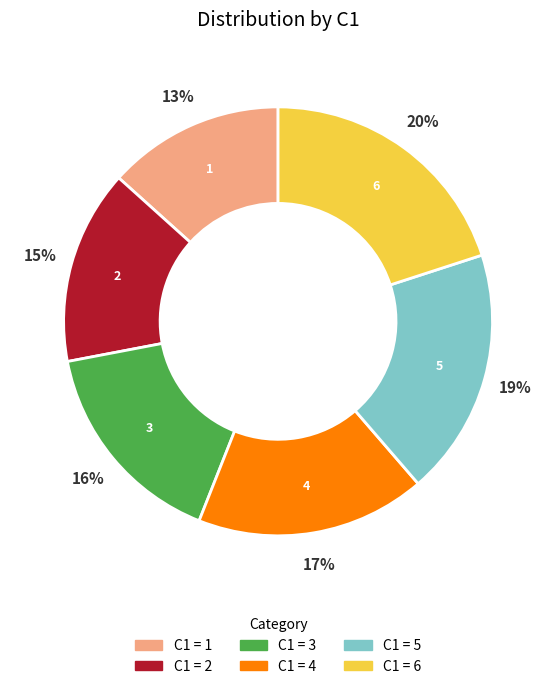

Is there a majority slice in this chart?

No